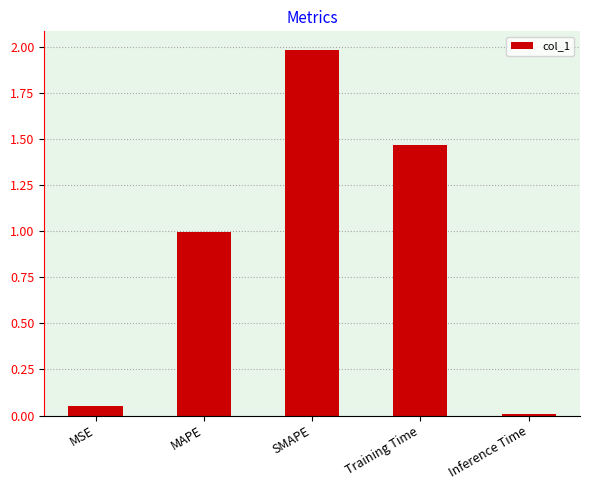

What is the maximum value shown in the chart?

2.0